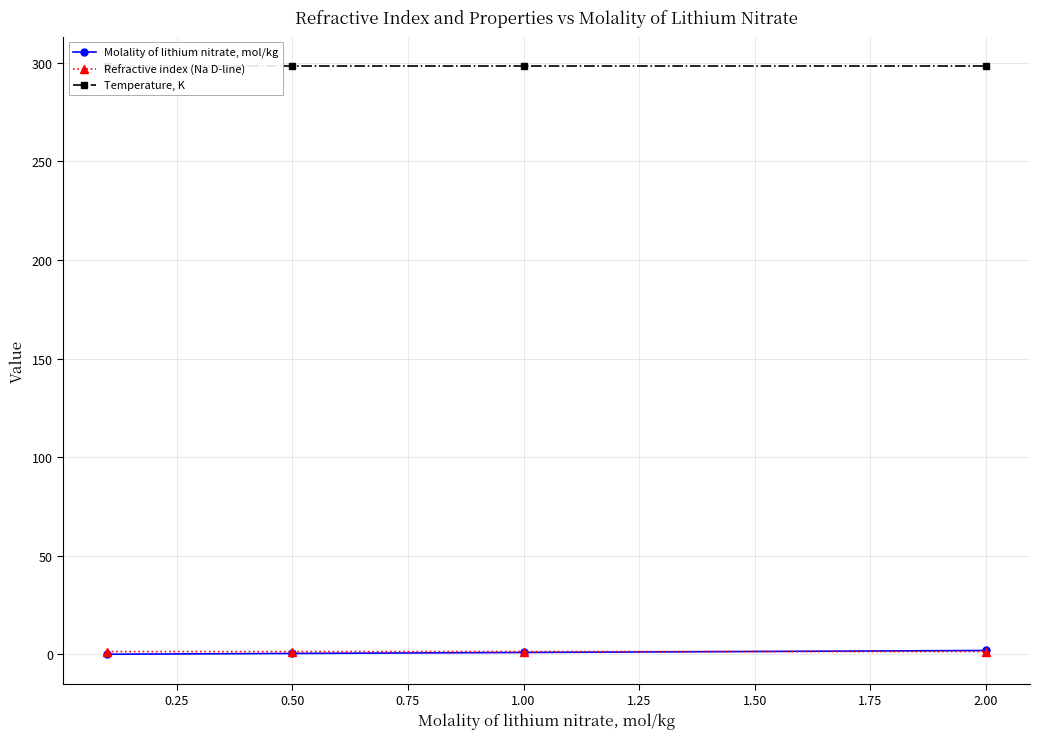

List the series in order of their peak value, highest first.

Temperature, K, Molality of lithium nitrate, mol/kg, Refractive index (Na D-line)